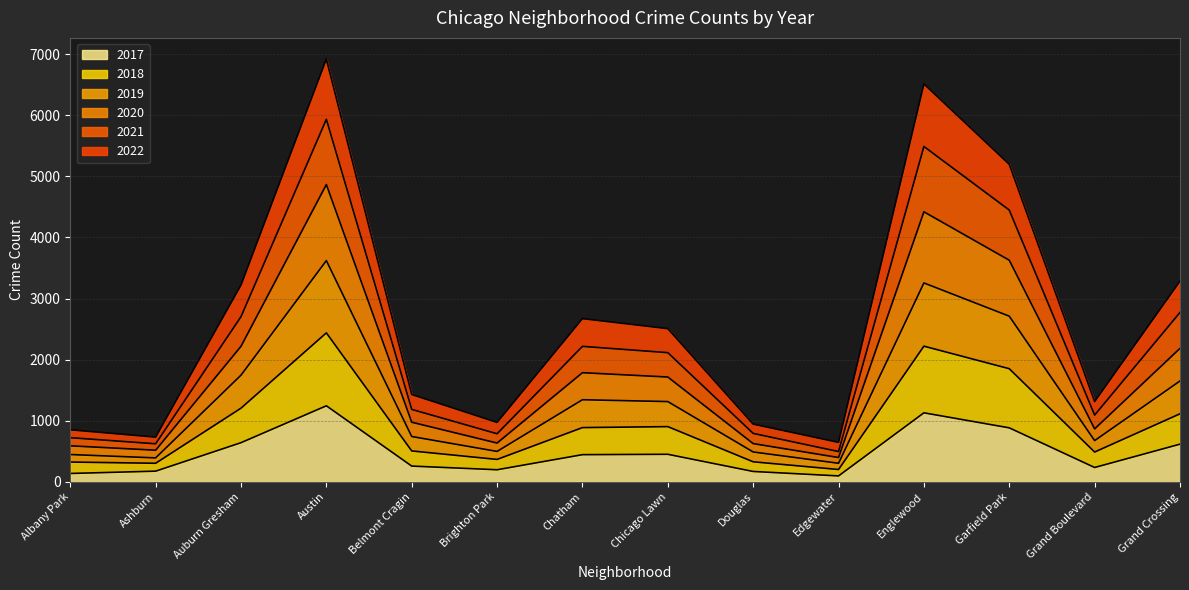

Is the value of 2020 at Belmont Cragin greater than the value of 2021 at Englewood?

No